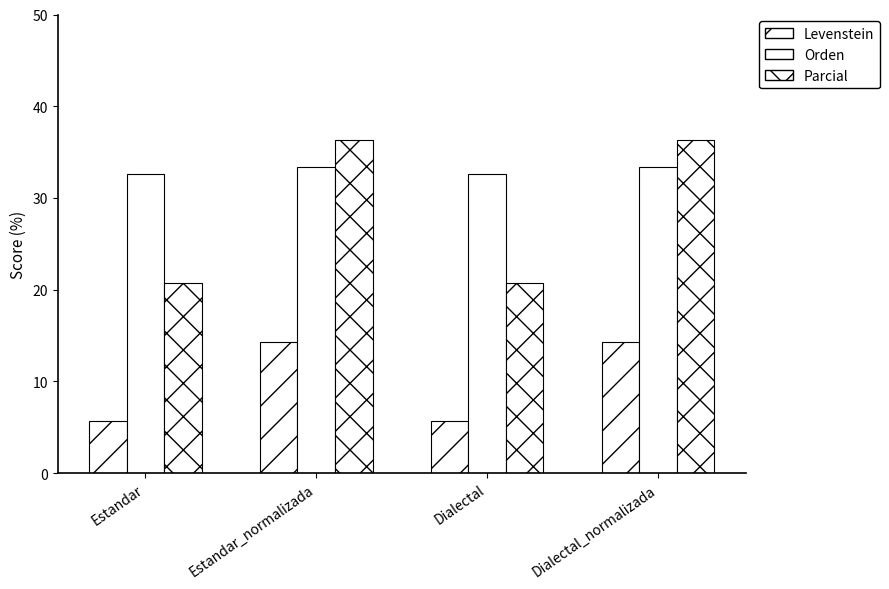

How many data points in Orden are less than 33?

2